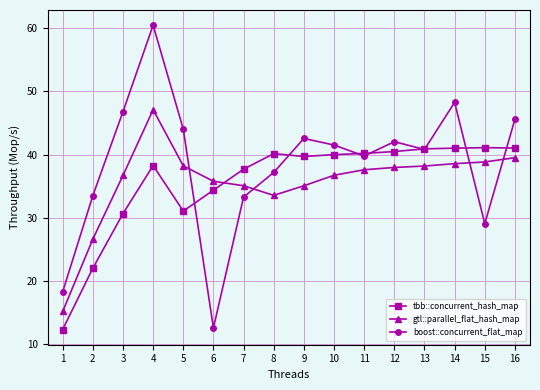

What is the approximate value of tbb::concurrent_hash_map at 6?

34.4